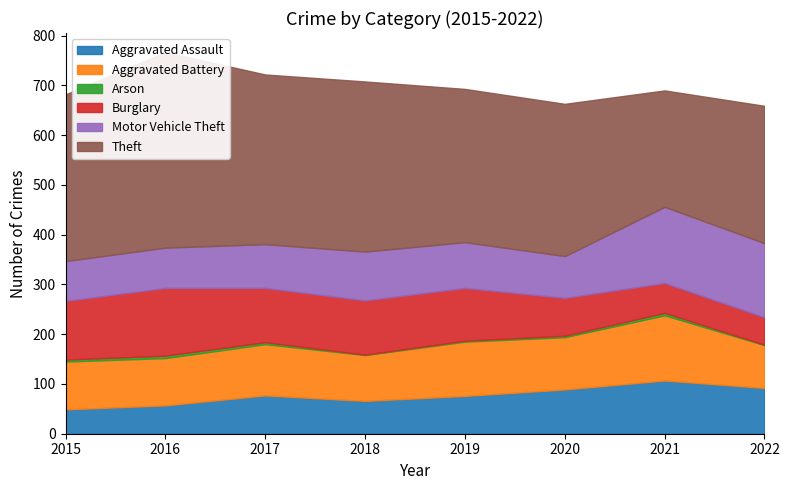

What are all the series names shown in the legend?

Aggravated Assault, Aggravated Battery, Arson, Burglary, Motor Vehicle Theft, Theft